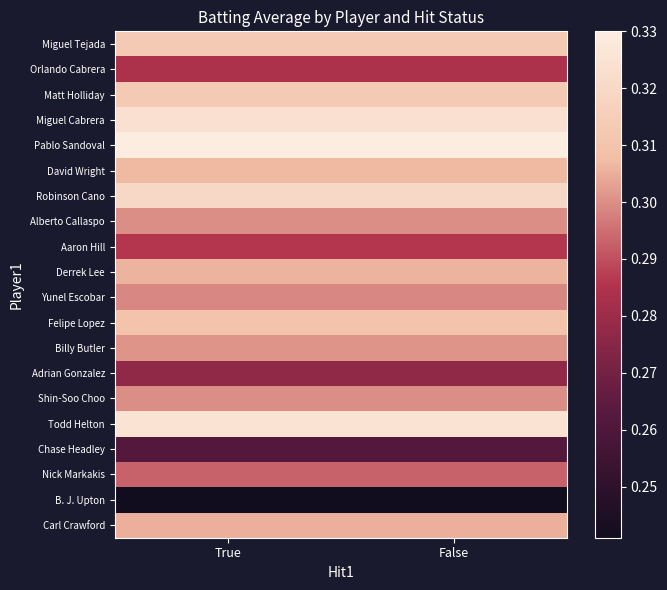

At which category is the sum across all series the highest?

True